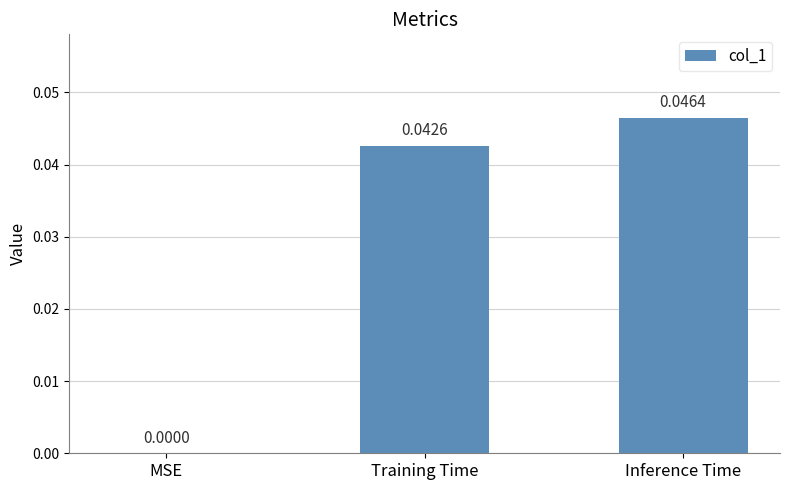

Where is the data nearest to the value 0?

MSE